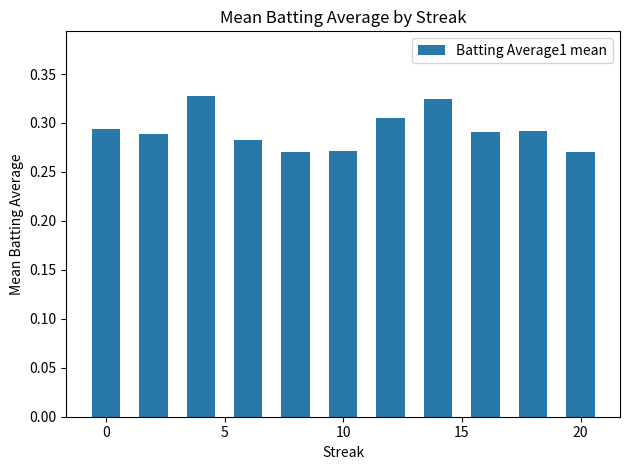

What is the difference between the second highest and second lowest values?

0.1